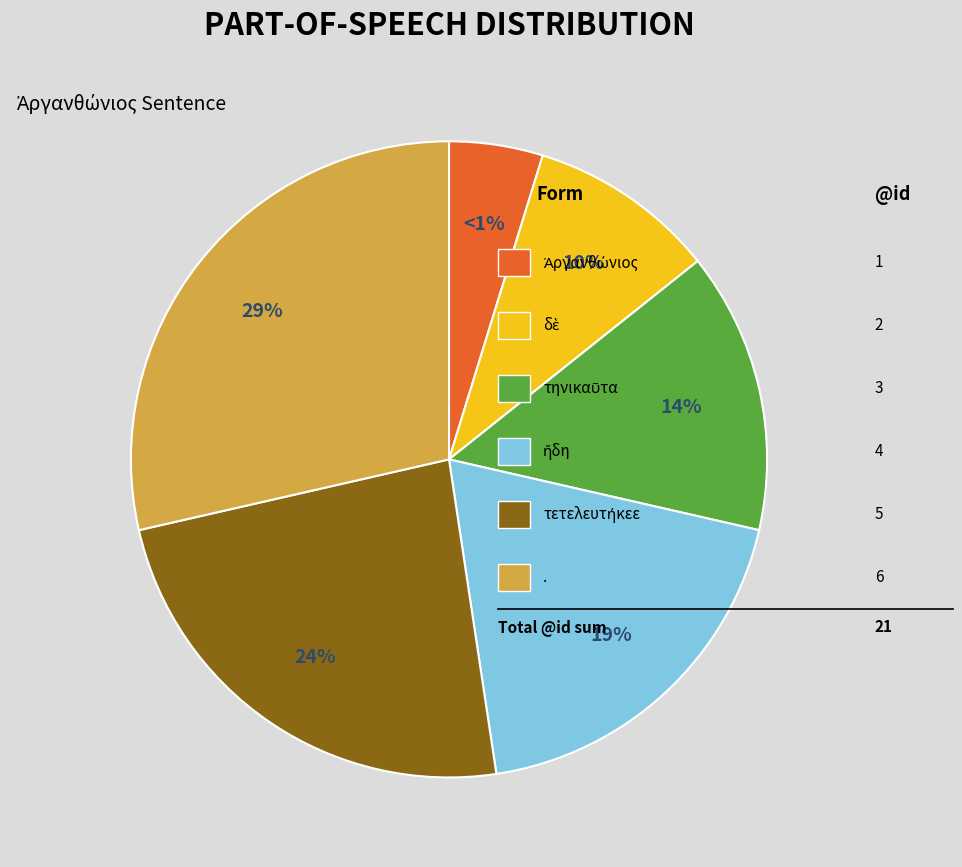

Count the number of slices in the pie.

6